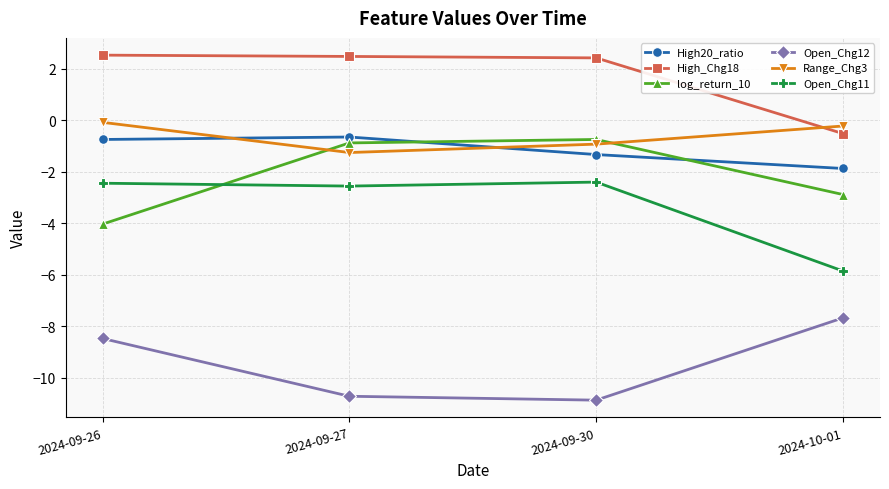

Count the High_Chg18 values in the range 2 to 3.

3